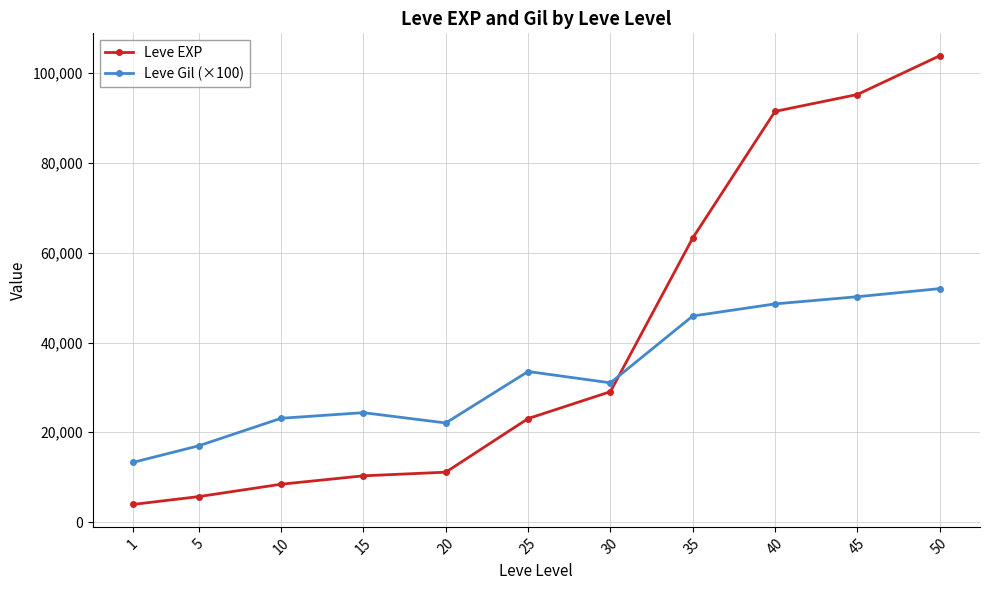

What is the sum of the Leve Gil (×100) values at 45 and 30?

81220.0